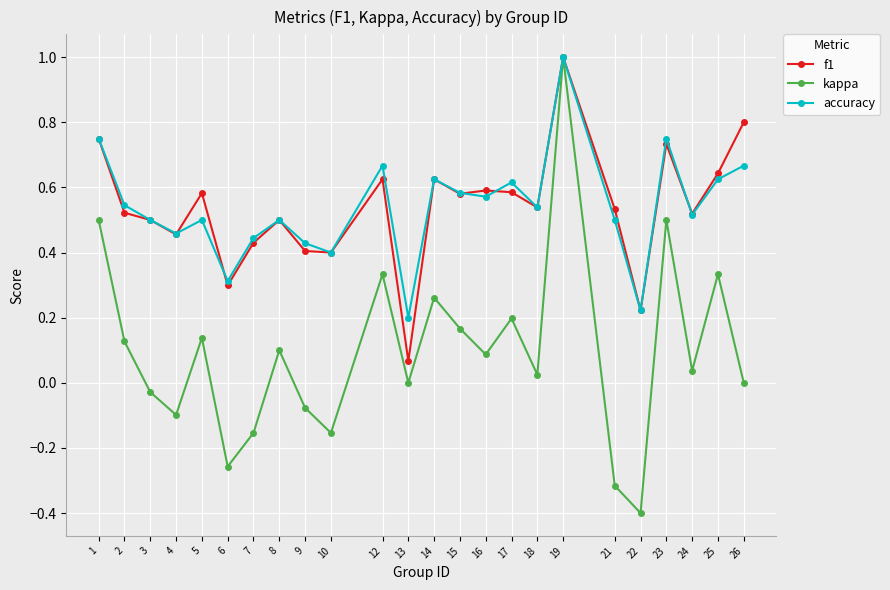

How many lines are shown in the chart?

3